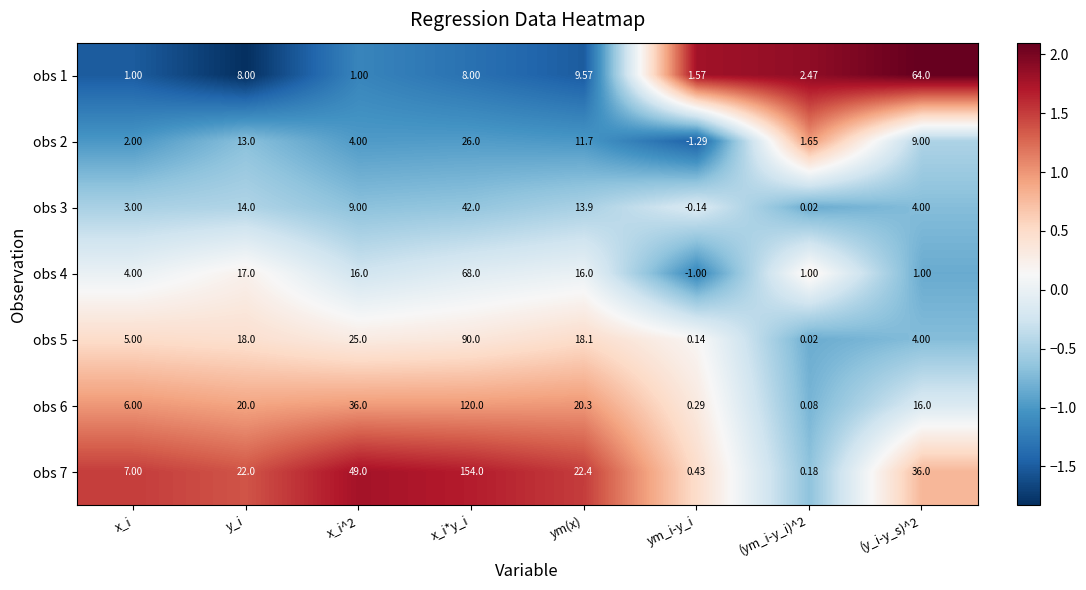

At which label does obs 6 reach its peak?

x_i*y_i